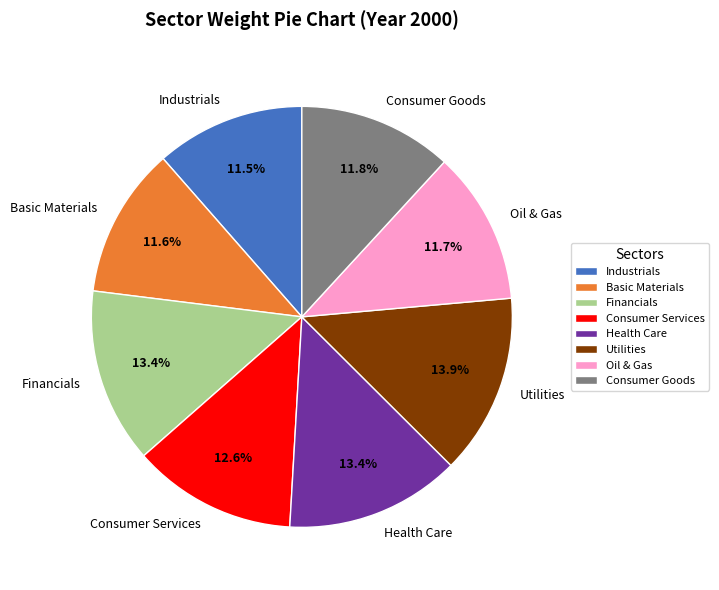

How many slices are in this pie chart?

8